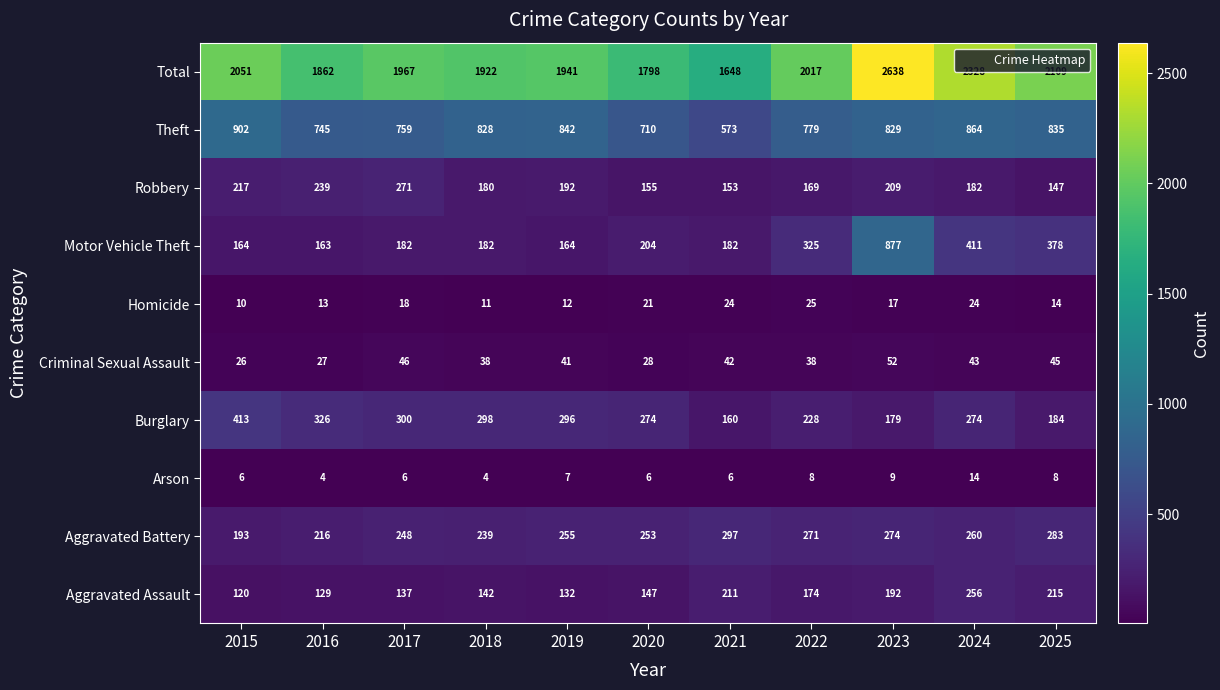

What is the maximum value shown in the chart?

2638